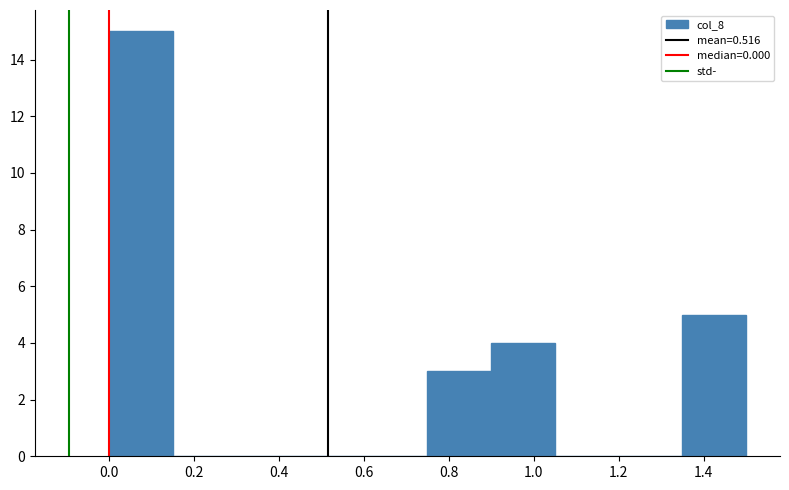

Reading left to right, list every bar in this chart as the range it spans on the x-axis followed by its height. Neither the bar edges nor the heights are printed on the chart, so give them approximately, as read against the axes.

0.00 to 0.15: 15
0.15 to 0.30: 0
0.30 to 0.45: 0
0.45 to 0.60: 0
0.60 to 0.75: 0
0.75 to 0.90: 3
0.90 to 1.05: 4
1.05 to 1.20: 0
1.20 to 1.35: 0
1.35 to 1.50: 5